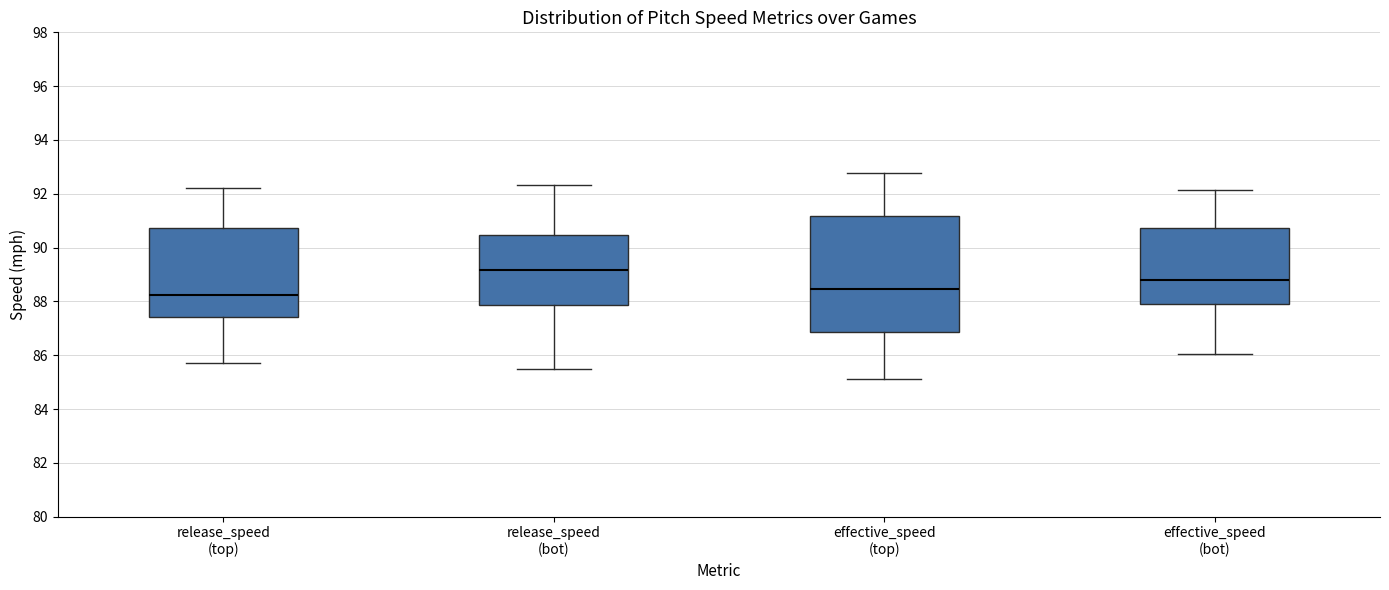

Where does the median line of the box for release_speed (top) sit on the y-axis? The values are not printed on the chart, so give them approximately, as read against the axis.

88.2